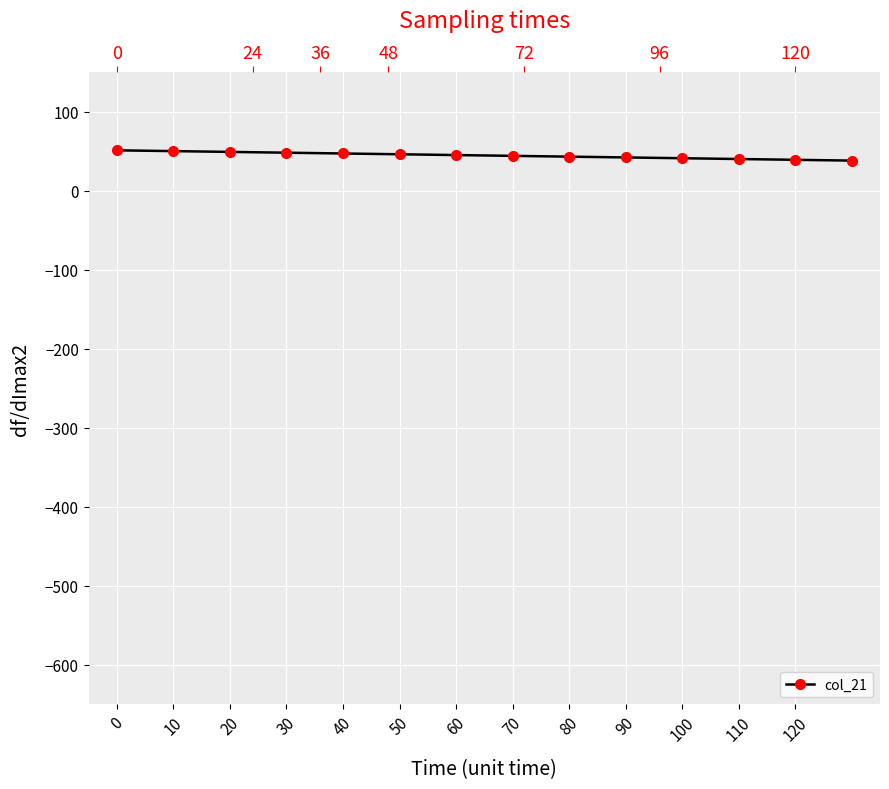

What position from the left is 40?

5